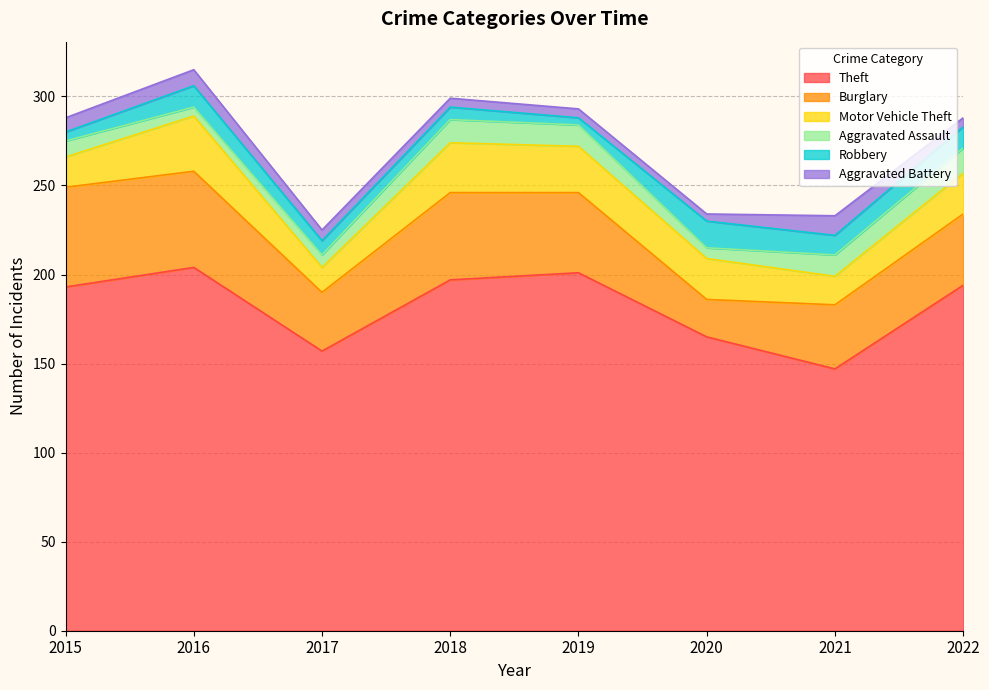

Is the value of Burglary at 2016 greater than the value of Robbery at 2021?

Yes